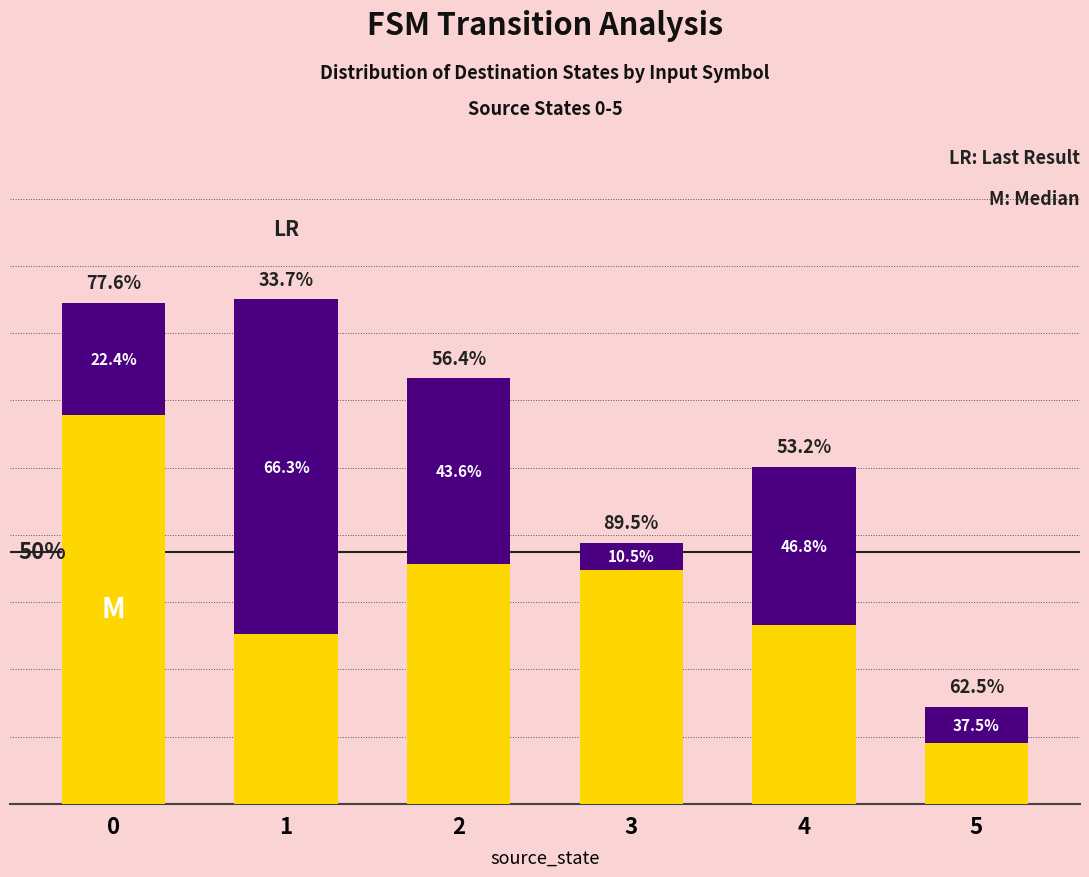

Does the chart contain any negative values?

No